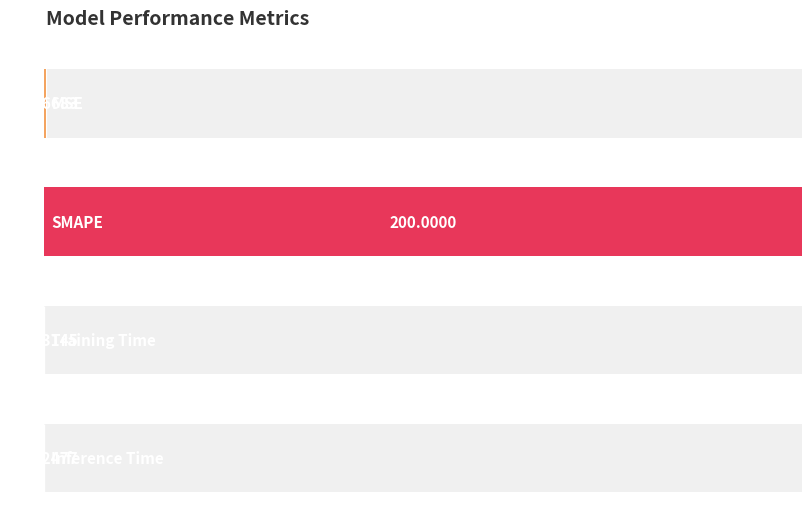

Is it true that the value at Training Time is 0.0?

False